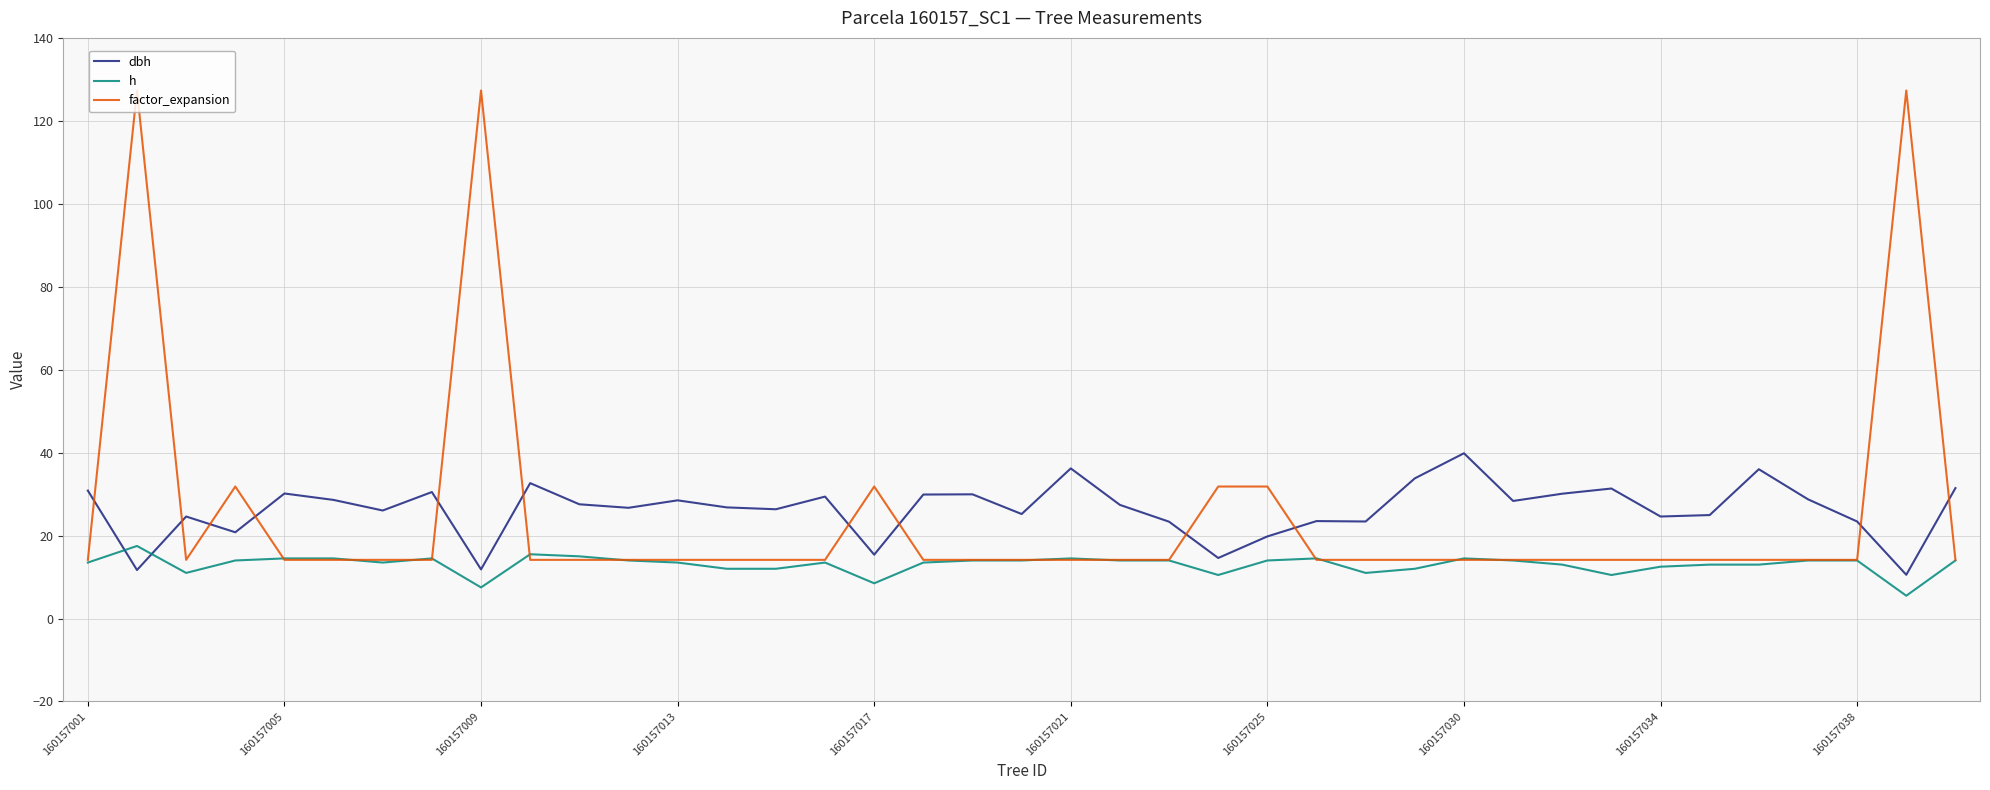

What is the maximum value shown in the chart?

127.3